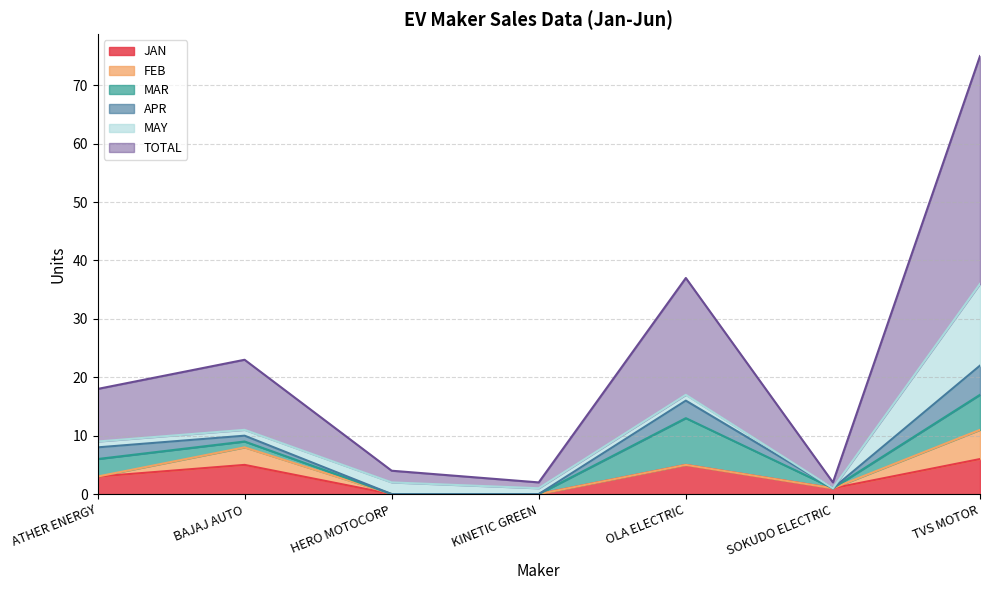

Between which two adjacent categories do FEB and MAY first intersect?

ATHER ENERGY and BAJAJ AUTO